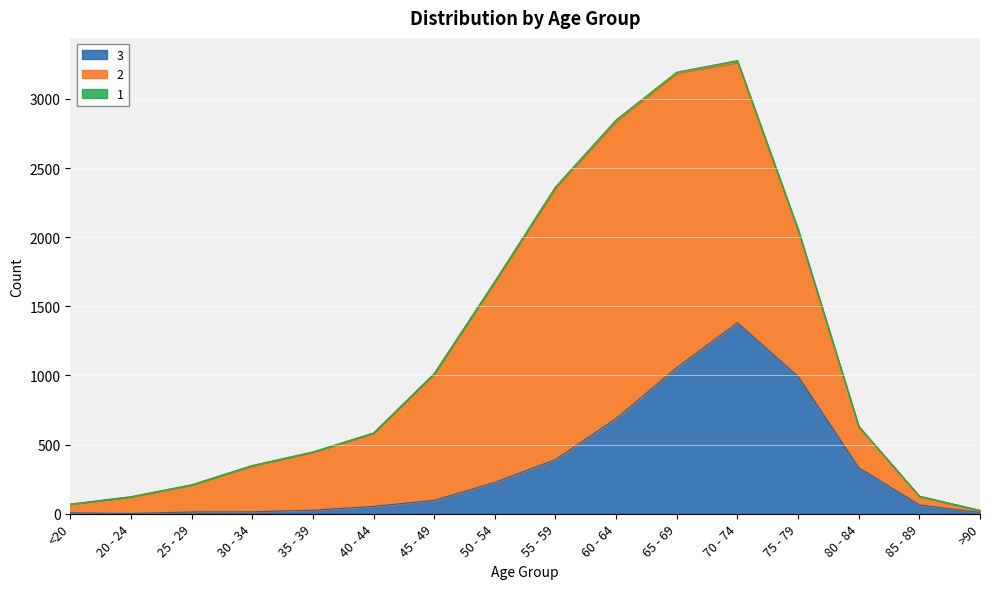

What is the maximum value for 3?

1381